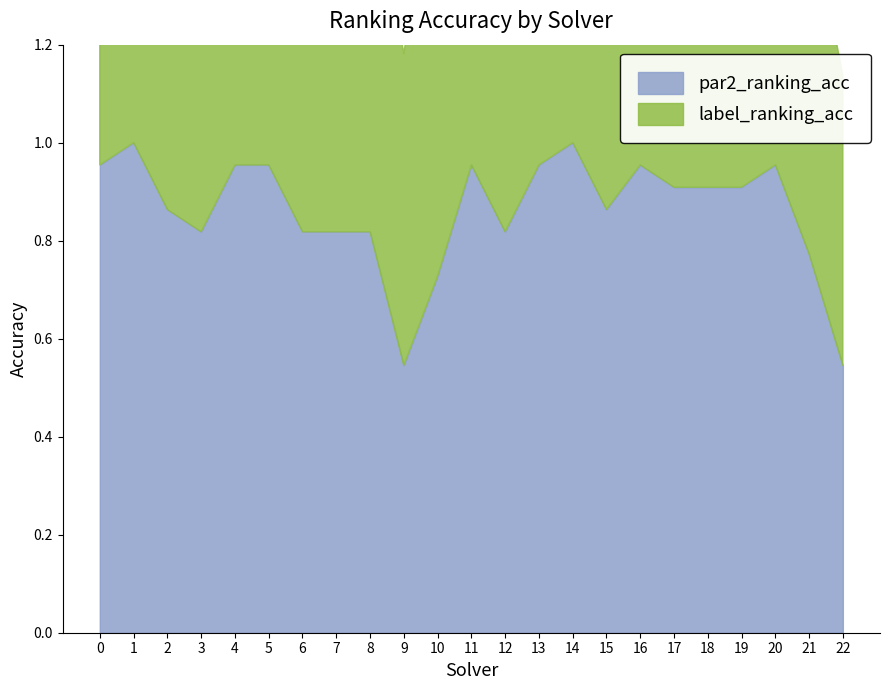

Which category has the highest value across all series?

1